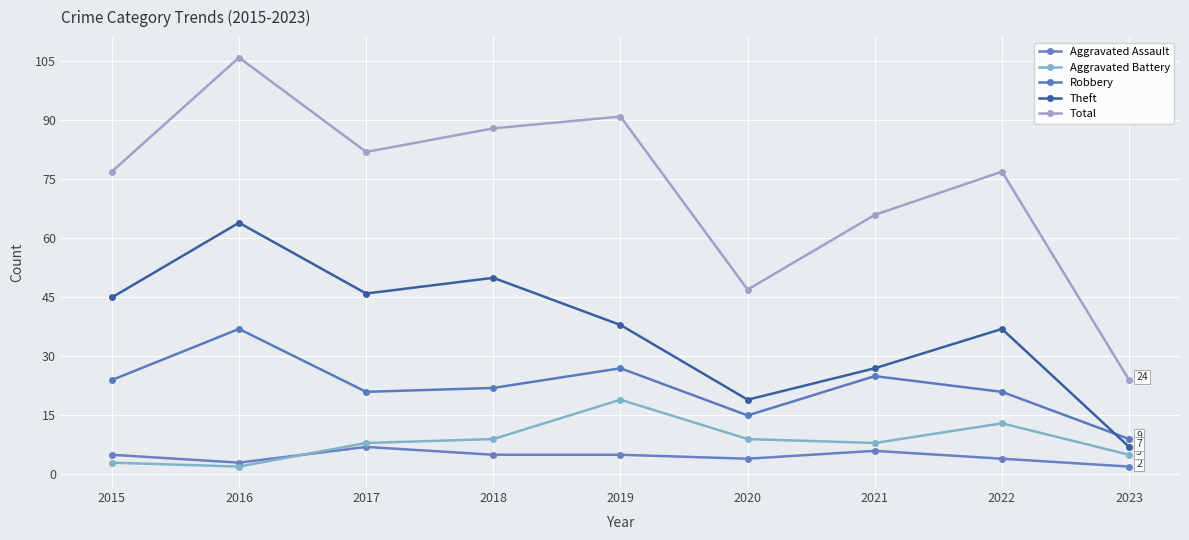

True or false: Robbery has more than 0 interior local peaks.

True